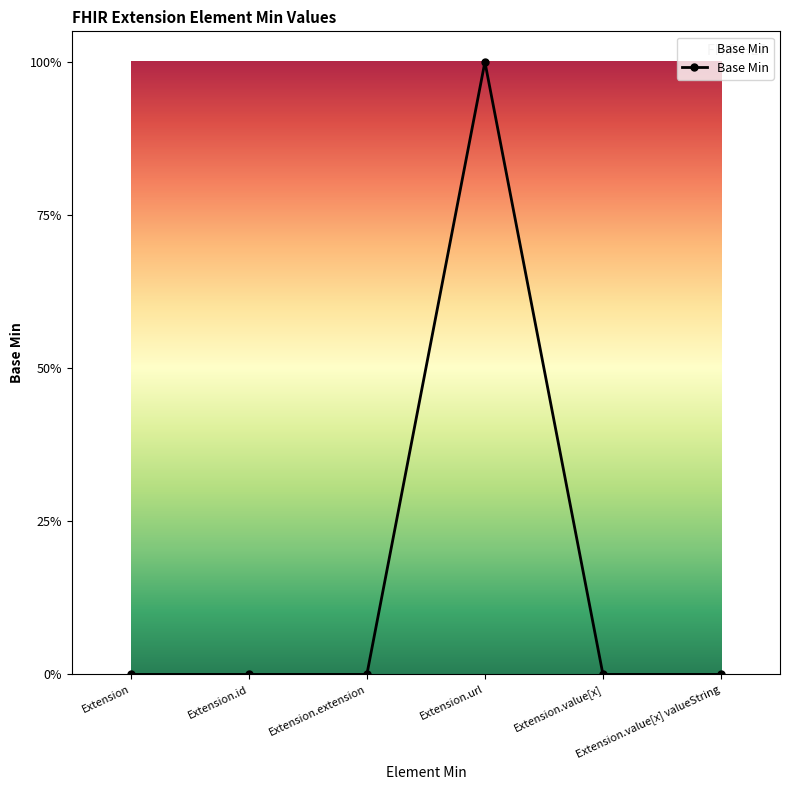

Does the chart have visible grid lines?

No